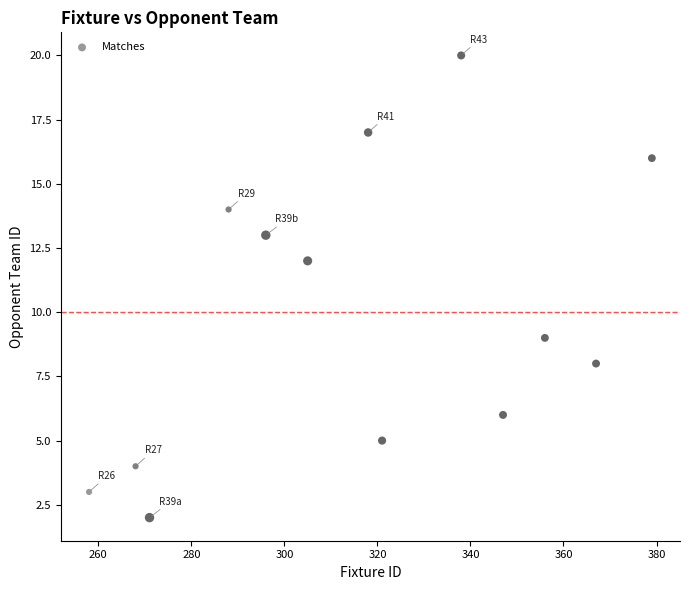

What is the range of Y values (max minus min)?

18